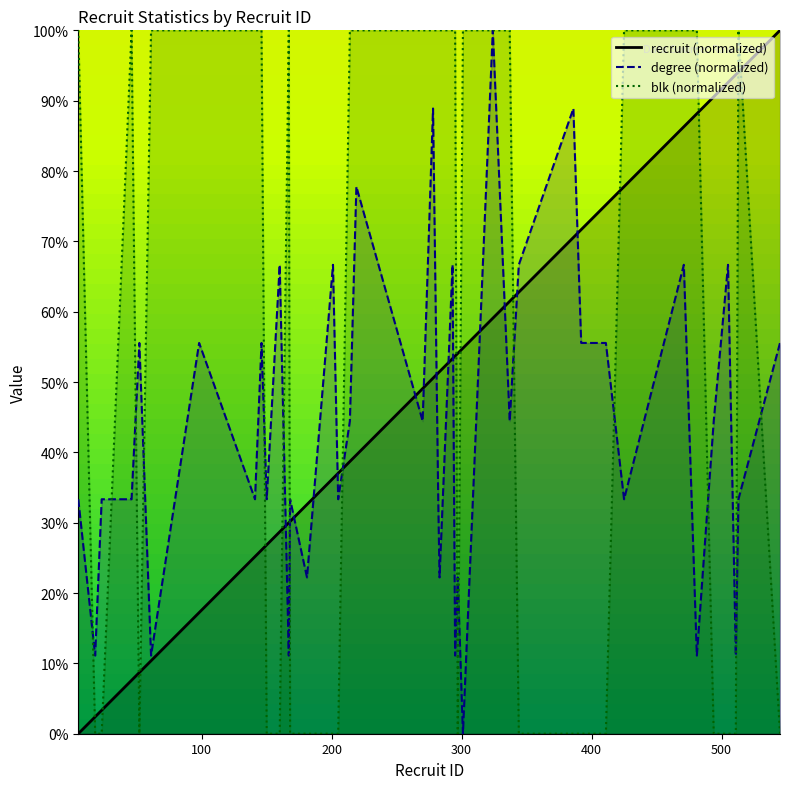

What is the difference between the maximum and minimum values in the recruit series?

100.0